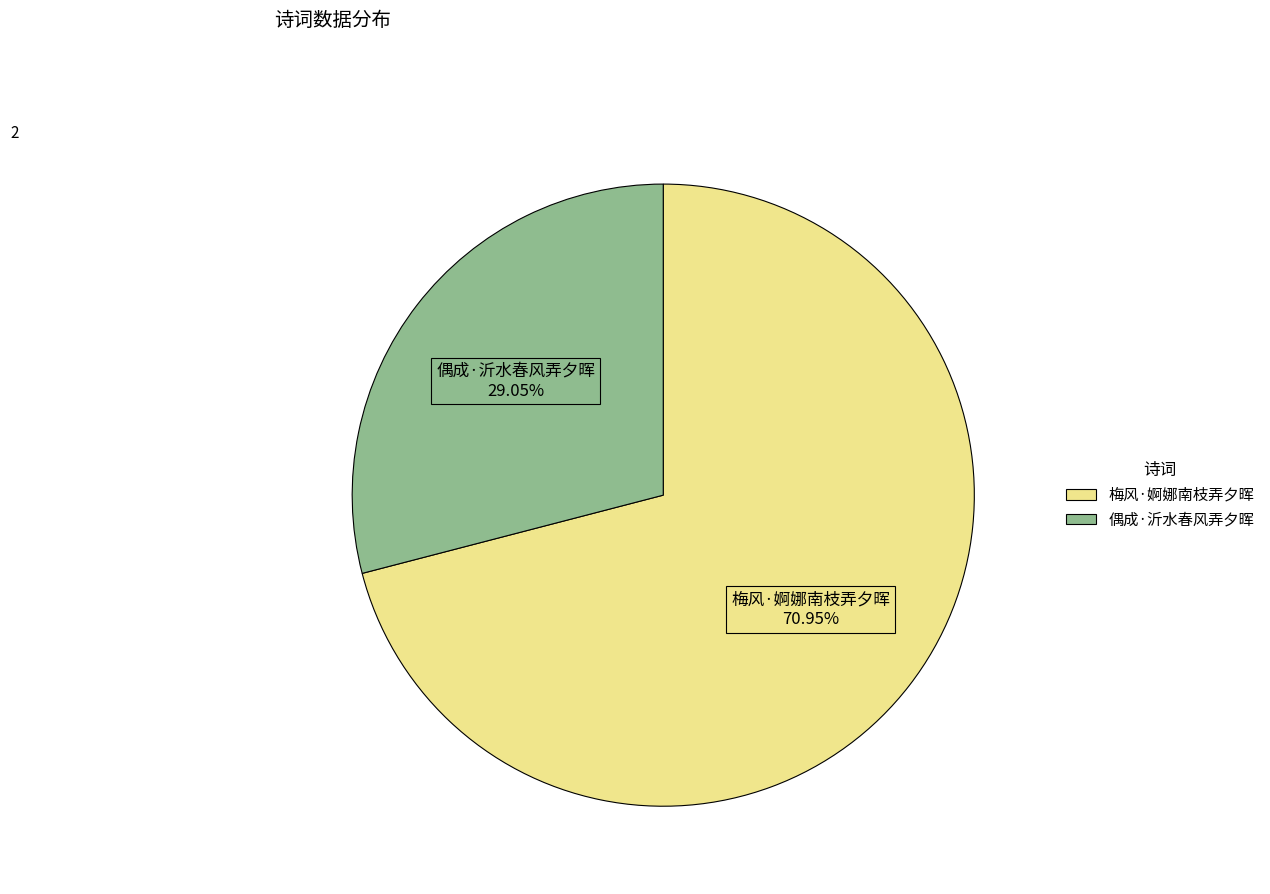

Does 梅风·婀娜南枝弄夕晖 represent more than half of the total?

Yes